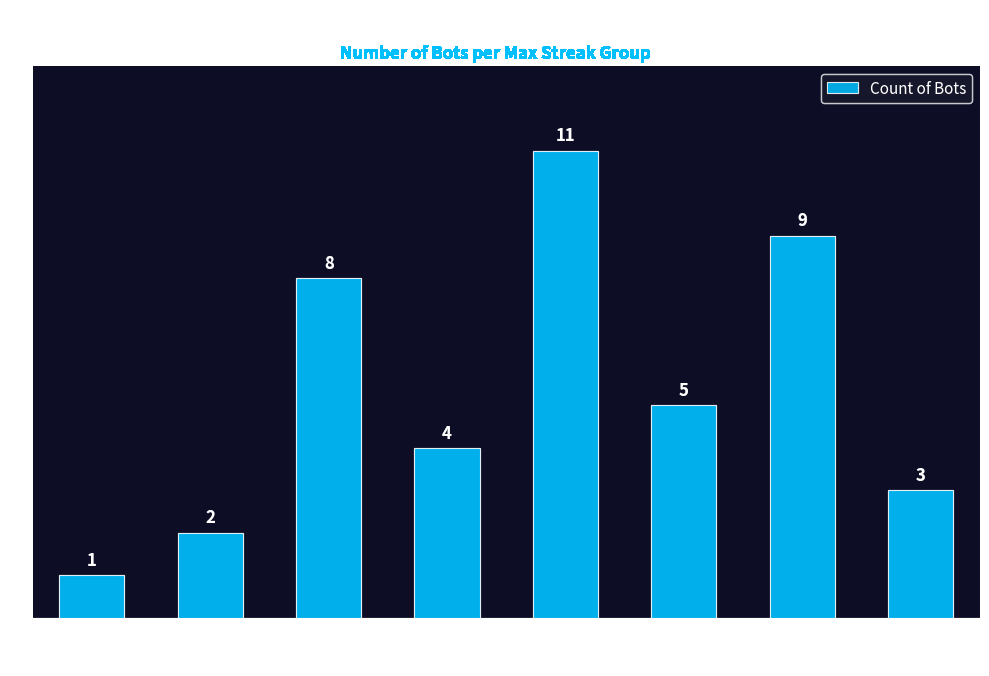

What is the sum of the values at 10 and 6?

8